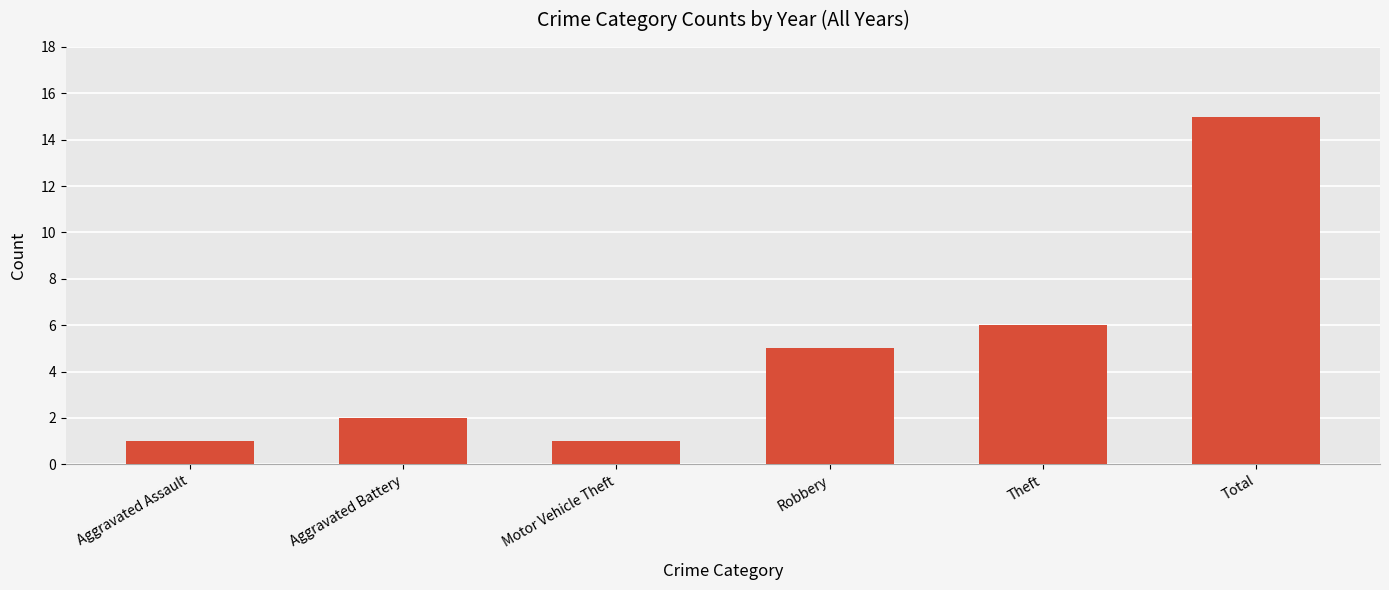

What position from the right is Total?

1